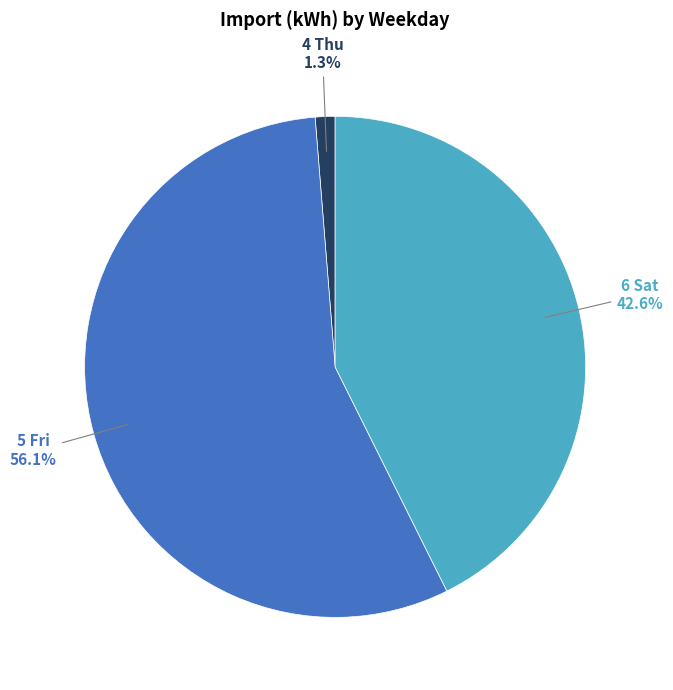

Which slice is the smallest?

4 Thu